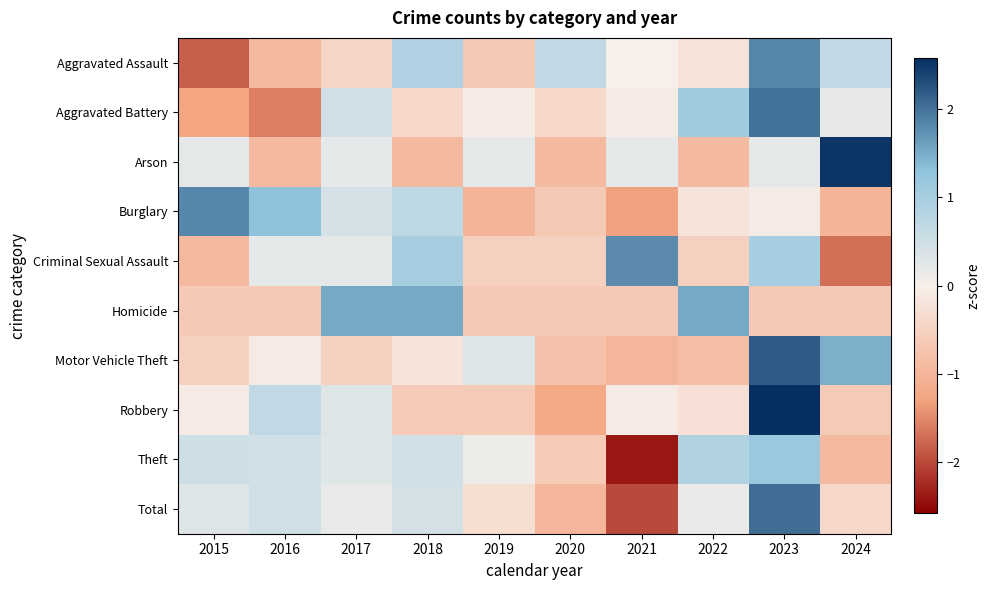

Reading left to right, list all the values displayed in this chart.

Aggravated Assault: 2015=-1.8	2016=-0.9	2017=-0.5	2018=0.9	2019=-0.7	2020=0.7	2021=0.0	2022=-0.2	2023=1.8	2024=0.7
Aggravated Battery: 2015=-1.3	2016=-1.6	2017=0.5	2018=-0.4	2019=-0.1	2020=-0.4	2021=-0.1	2022=1.1	2023=2.0	2024=0.2
Arson: 2015=0.2	2016=-0.9	2017=0.2	2018=-0.9	2019=0.2	2020=-0.9	2021=0.2	2022=-0.9	2023=0.2	2024=2.5
Burglary: 2015=1.8	2016=1.3	2017=0.4	2018=0.7	2019=-1.0	2020=-0.7	2021=-1.3	2022=-0.2	2023=-0.1	2024=-1.0
Criminal Sexual Assault: 2015=-0.9	2016=0.2	2017=0.2	2018=1.0	2019=-0.5	2020=-0.5	2021=1.8	2022=-0.5	2023=1.0	2024=-1.7
Homicide: 2015=-0.7	2016=-0.7	2017=1.5	2018=1.5	2019=-0.7	2020=-0.7	2021=-0.7	2022=1.5	2023=-0.7	2024=-0.7
Motor Vehicle Theft: 2015=-0.5	2016=-0.1	2017=-0.5	2018=-0.2	2019=0.3	2020=-0.8	2021=-1.0	2022=-0.9	2023=2.2	2024=1.5
Robbery: 2015=-0.1	2016=0.7	2017=0.3	2018=-0.6	2019=-0.6	2020=-1.2	2021=-0.1	2022=-0.3	2023=2.6	2024=-0.6
Theft: 2015=0.5	2016=0.5	2017=0.3	2018=0.5	2019=0.1	2020=-0.6	2021=-2.4	2022=0.9	2023=1.2	2024=-0.9
Total: 2015=0.3	2016=0.5	2017=0.2	2018=0.5	2019=-0.3	2020=-1.0	2021=-2.0	2022=0.2	2023=2.0	2024=-0.4